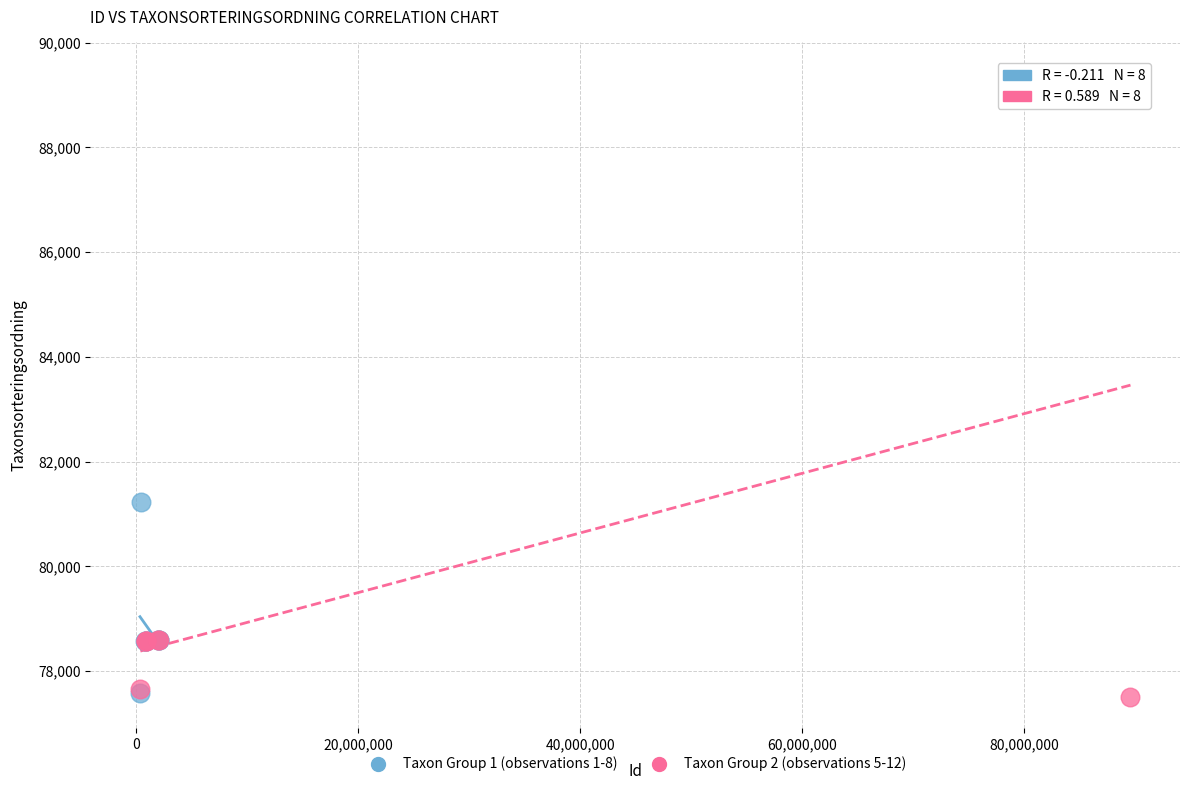

Which series contains the highest Y value?

Taxon Group 2 (observations 5-12)